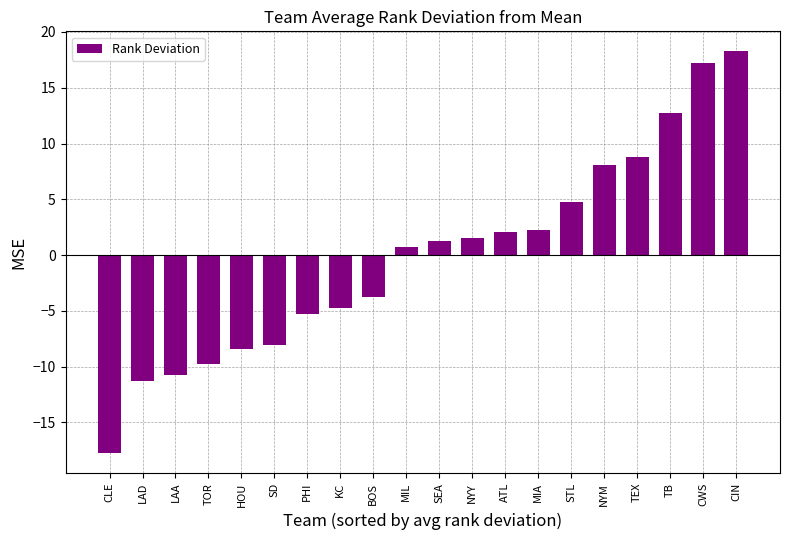

Which has a higher value, BOS or ATL?

ATL